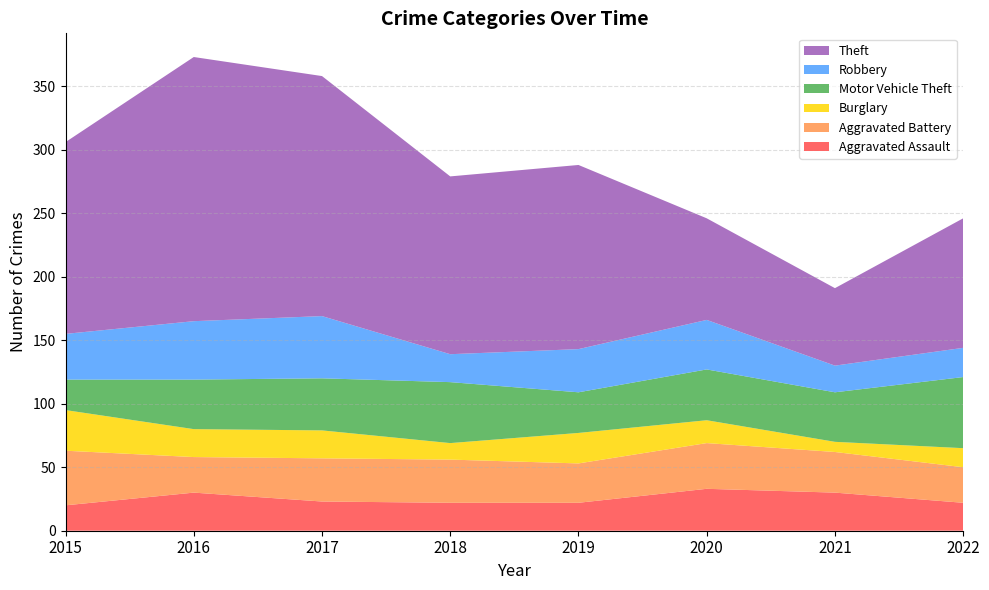

Reading left to right, list all the values displayed in this chart.

Aggravated Assault: 2015=20	2016=30	2017=23	2018=22	2019=22	2020=33	2021=30	2022=22
Aggravated Battery: 2015=43	2016=28	2017=34	2018=34	2019=31	2020=36	2021=32	2022=28
Burglary: 2015=32	2016=22	2017=22	2018=13	2019=24	2020=18	2021=8	2022=15
Motor Vehicle Theft: 2015=24	2016=39	2017=41	2018=48	2019=32	2020=40	2021=39	2022=56
Robbery: 2015=36	2016=46	2017=49	2018=22	2019=34	2020=39	2021=21	2022=23
Theft: 2015=151	2016=208	2017=189	2018=140	2019=145	2020=80	2021=61	2022=102